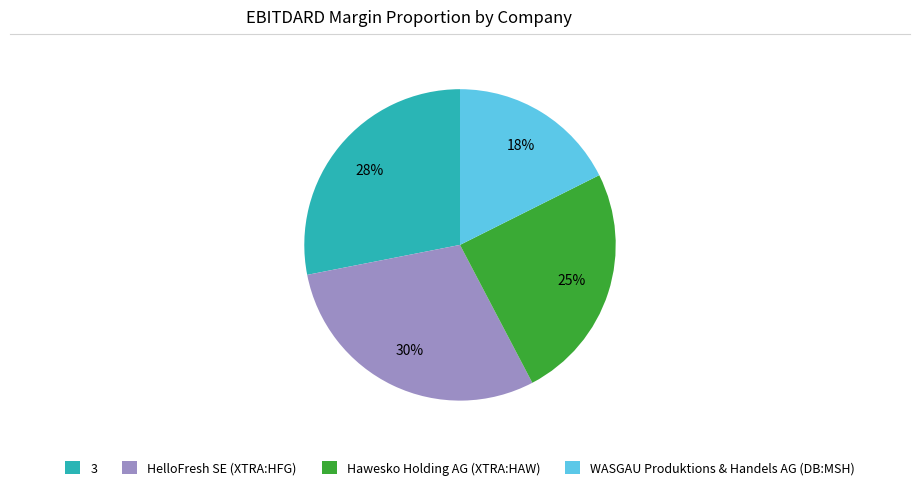

Combined, do HelloFresh SE (XTRA:HFG) and WASGAU Produktions & Handels AG (DB:MSH) account for over 50%?

No